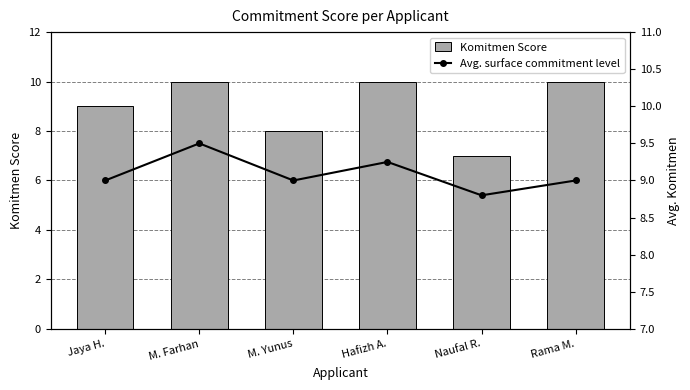

Reading right to left, list all the values displayed in this chart.

Komitmen Score: Rama M.=10.0	Naufal R.=7.0	Hafizh A.=10.0	M. Yunus=8.0	M. Farhan=10.0	Jaya H.=9.0
Avg. surface commitment level: Rama M.=9.0	Naufal R.=8.8	Hafizh A.=9.2	M. Yunus=9.0	M. Farhan=9.5	Jaya H.=9.0